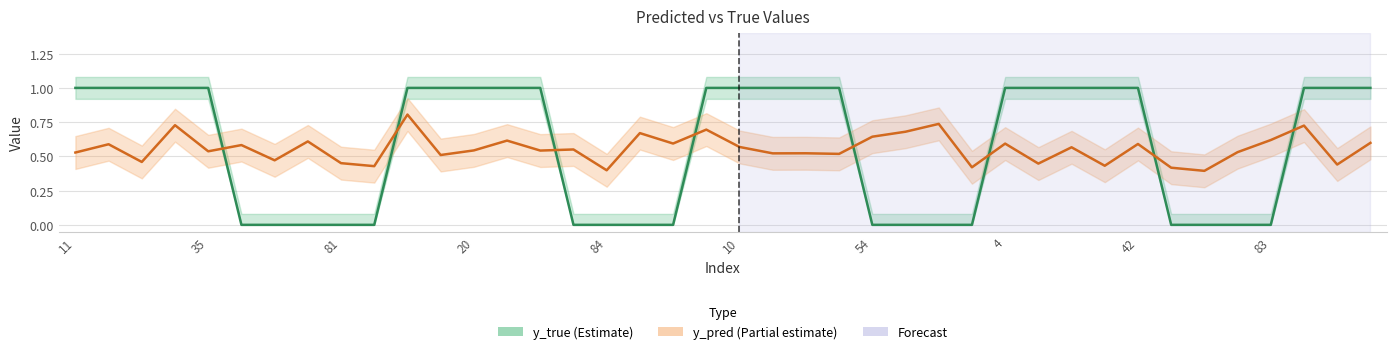

Which category has the highest value across all series?

11